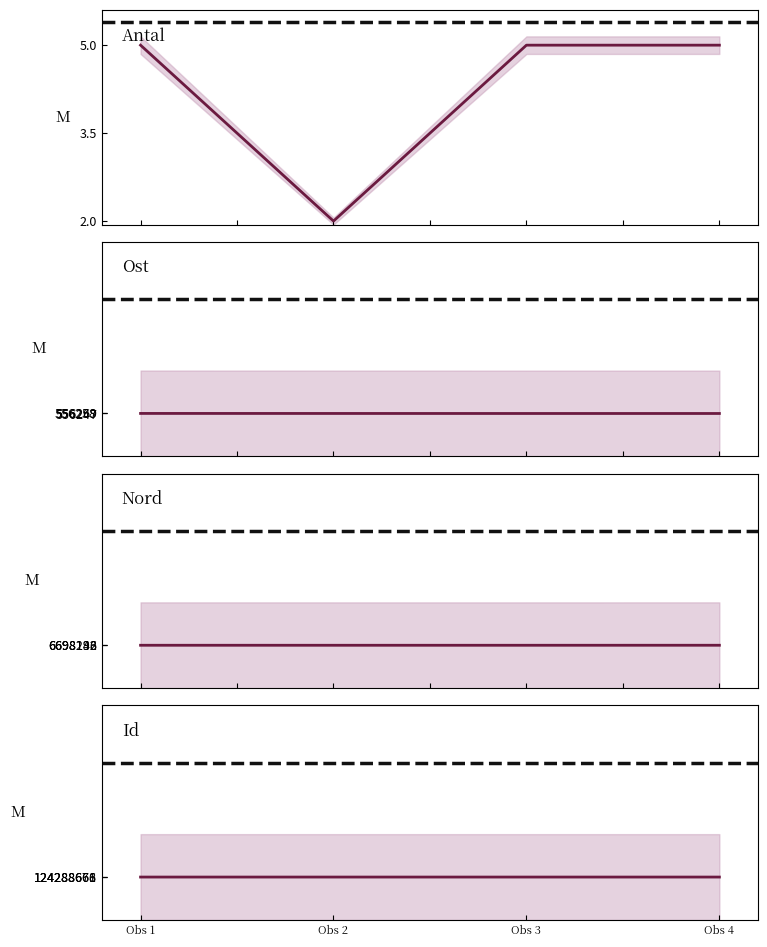

What is the value of the Antal point at the 1st from the left?

5